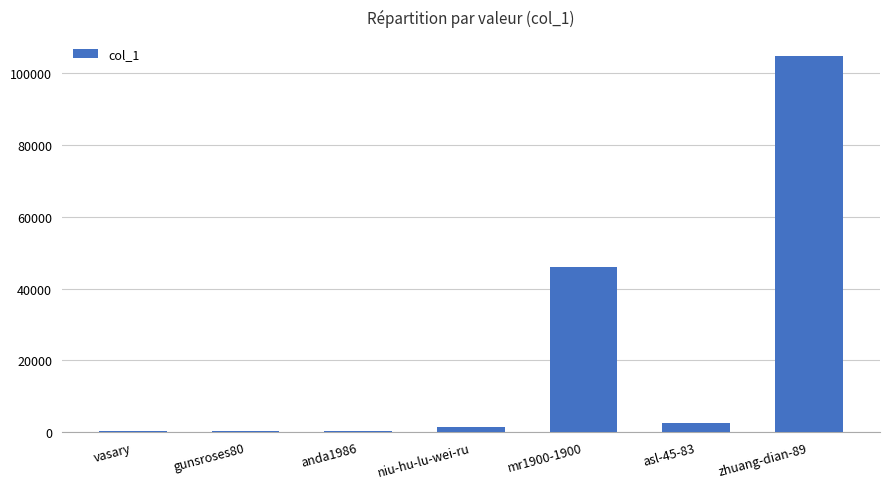

What is the maximum value shown in the chart?

104810